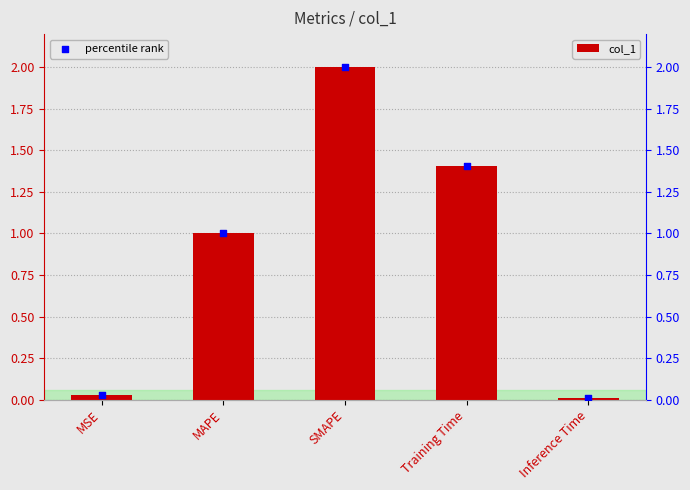

Which series has the widest spread of Y values?

col_1